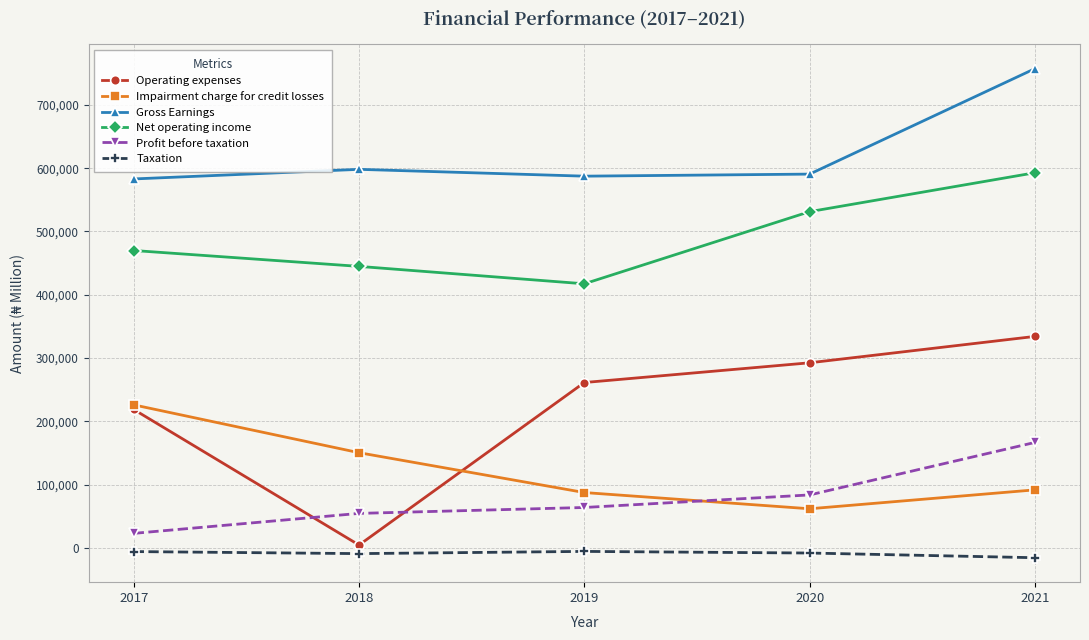

What is the spread (max minus min) of values at 2019?

592950